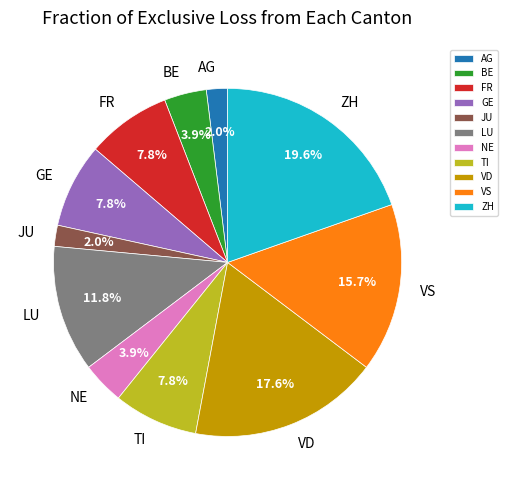

Which slice is the largest?

ZH